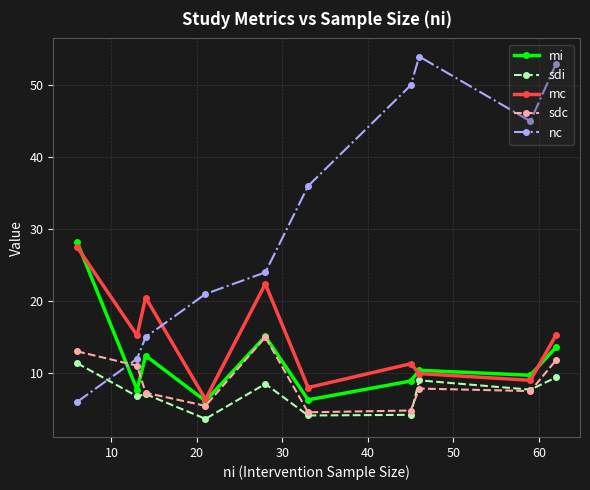

How many intersections are there between mc and nc?

1